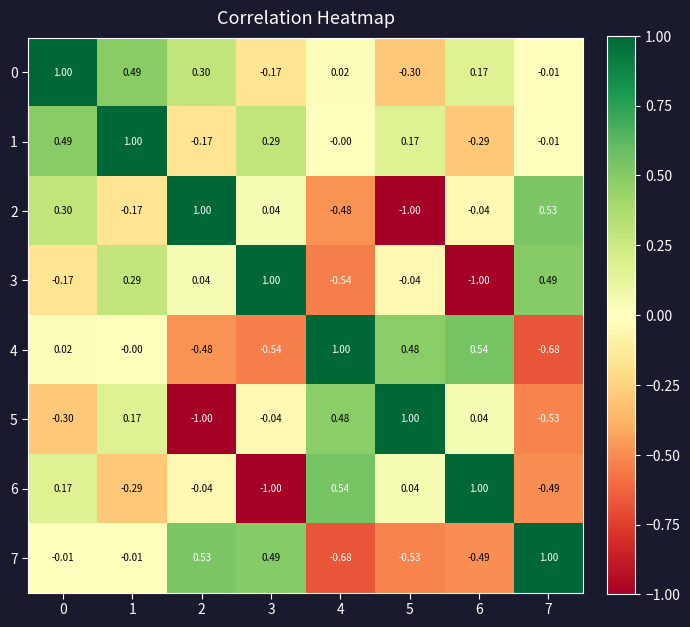

Is the value of 7 at 3 greater than the value of 6 at 7?

Yes